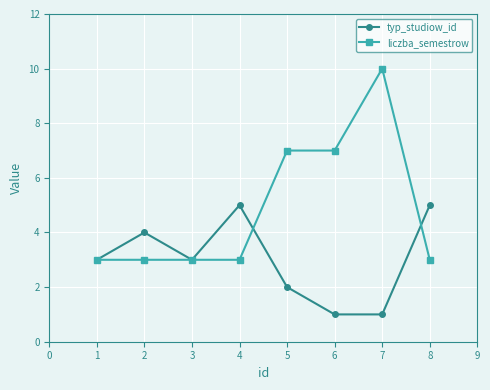

Reading right to left, extract all data points from this chart.

typ_studiow_id: 5	1	1	2	5	3	4	3
liczba_semestrow: 3	10	7	7	3	3	3	3